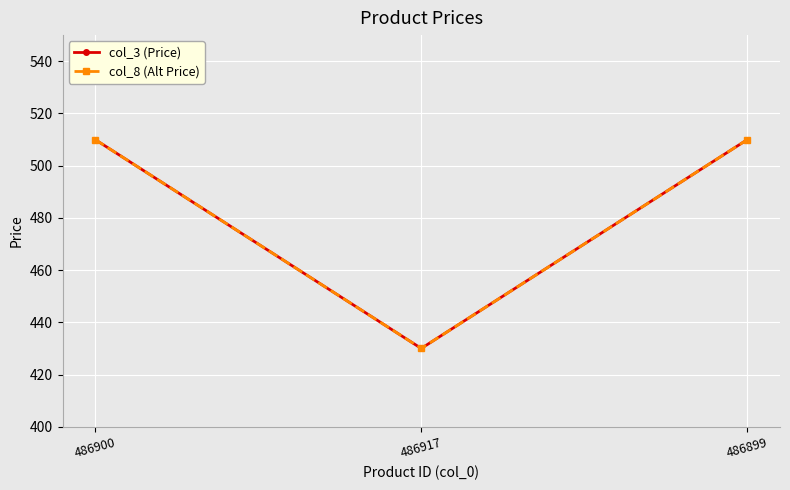

Does the chart have visible grid lines?

Yes